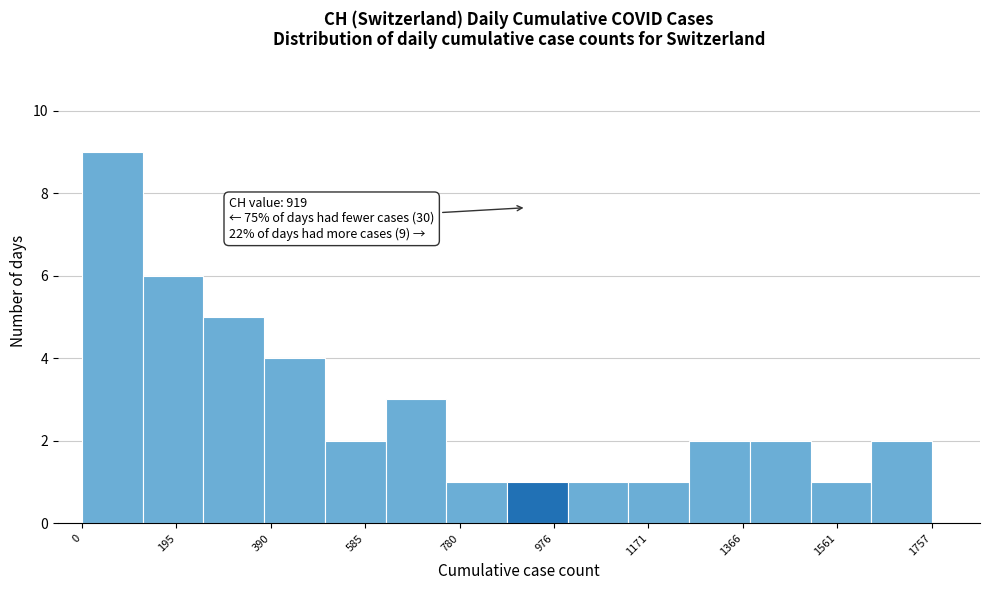

Which range on the x-axis has the tallest bar?

0 to 120